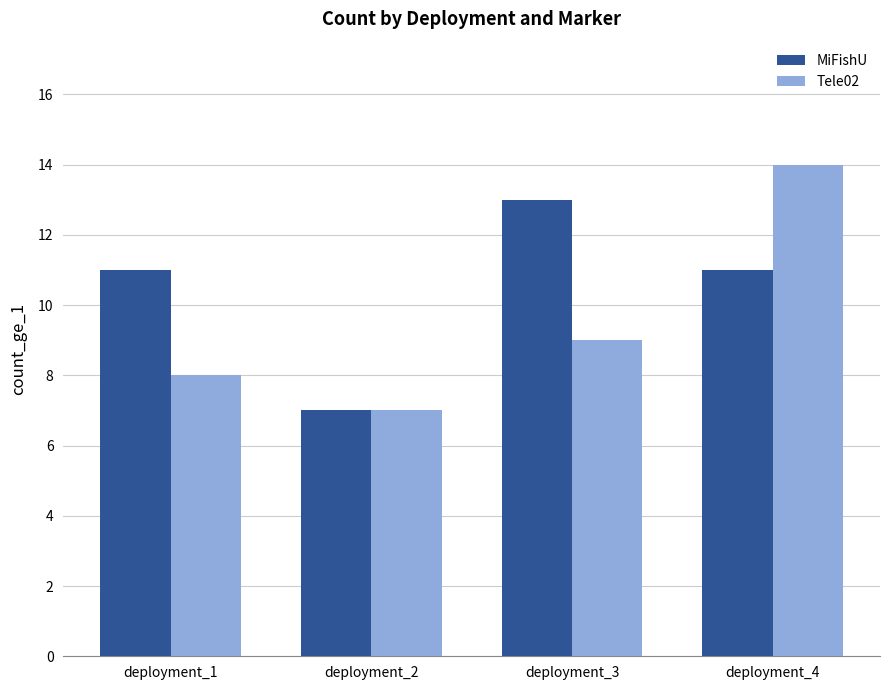

What value does the MiFishU series have at deployment_4?

11